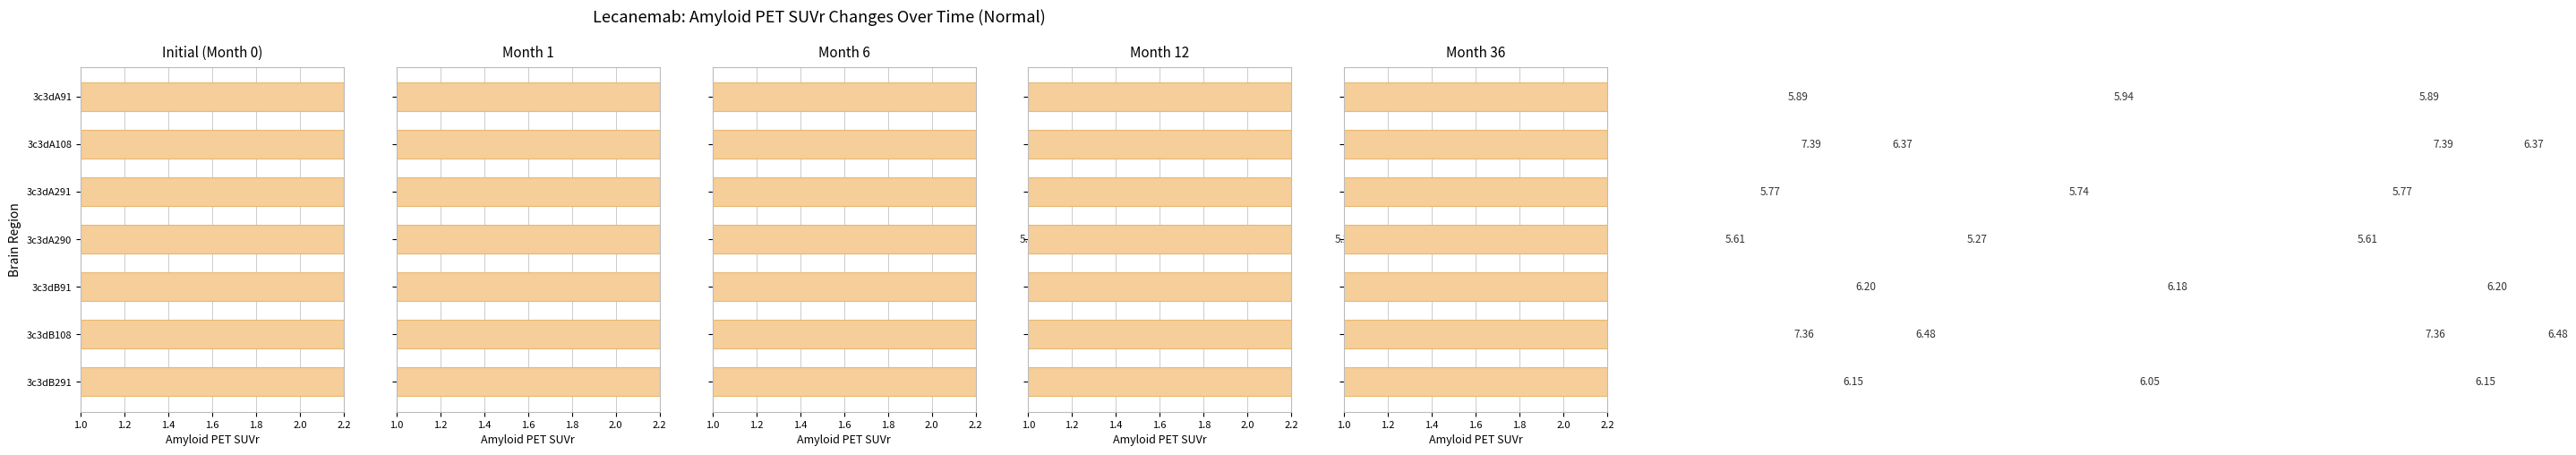

Does the chart contain stacked bars?

No